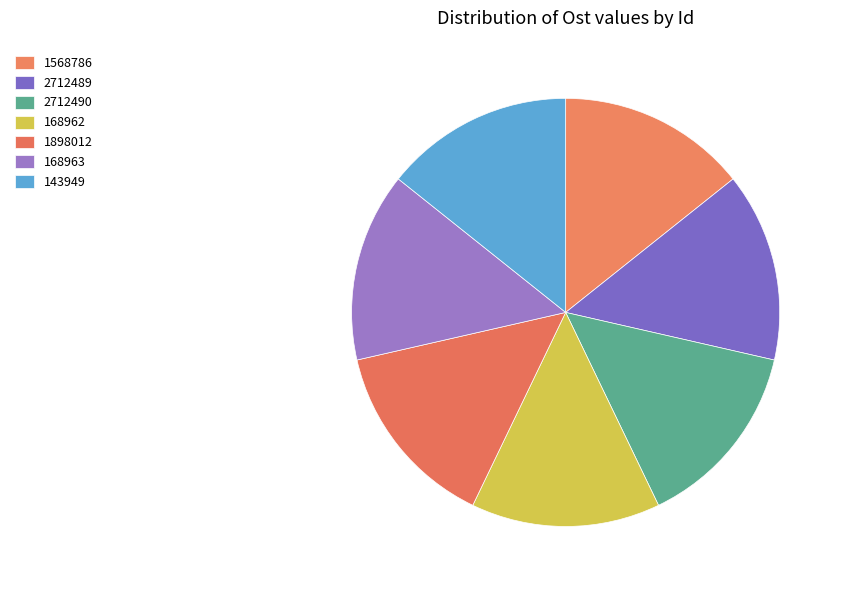

To the nearest percent, what portion does 1568786 represent?

14%